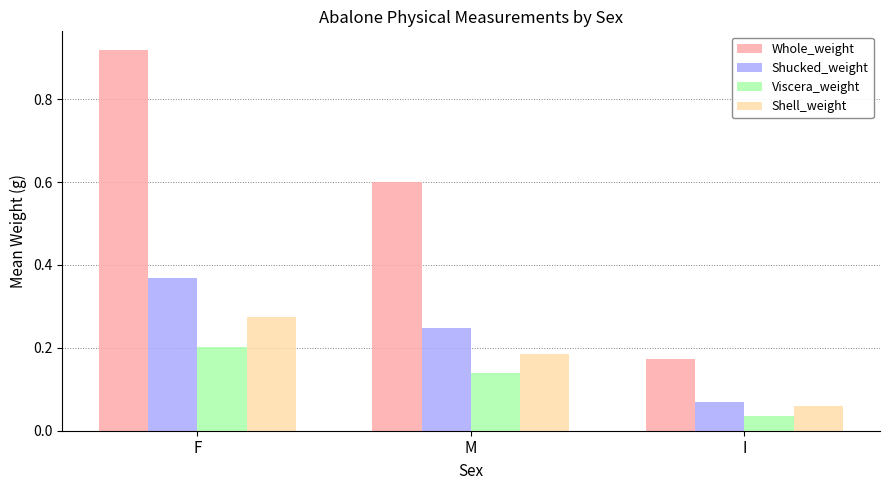

What is the sum of all Shucked_weight values?

0.7